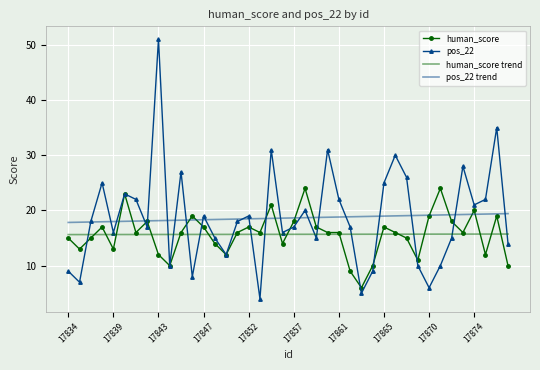

Which series has the largest range (max minus min)?

pos_22